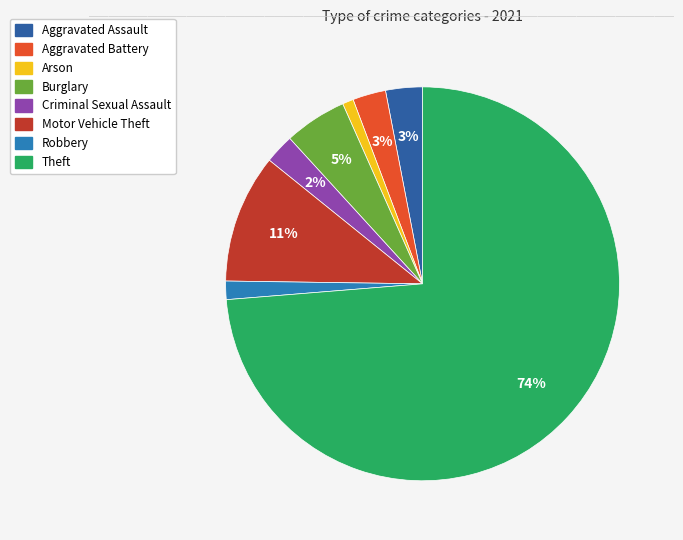

Which category has the smallest portion of the pie?

Arson